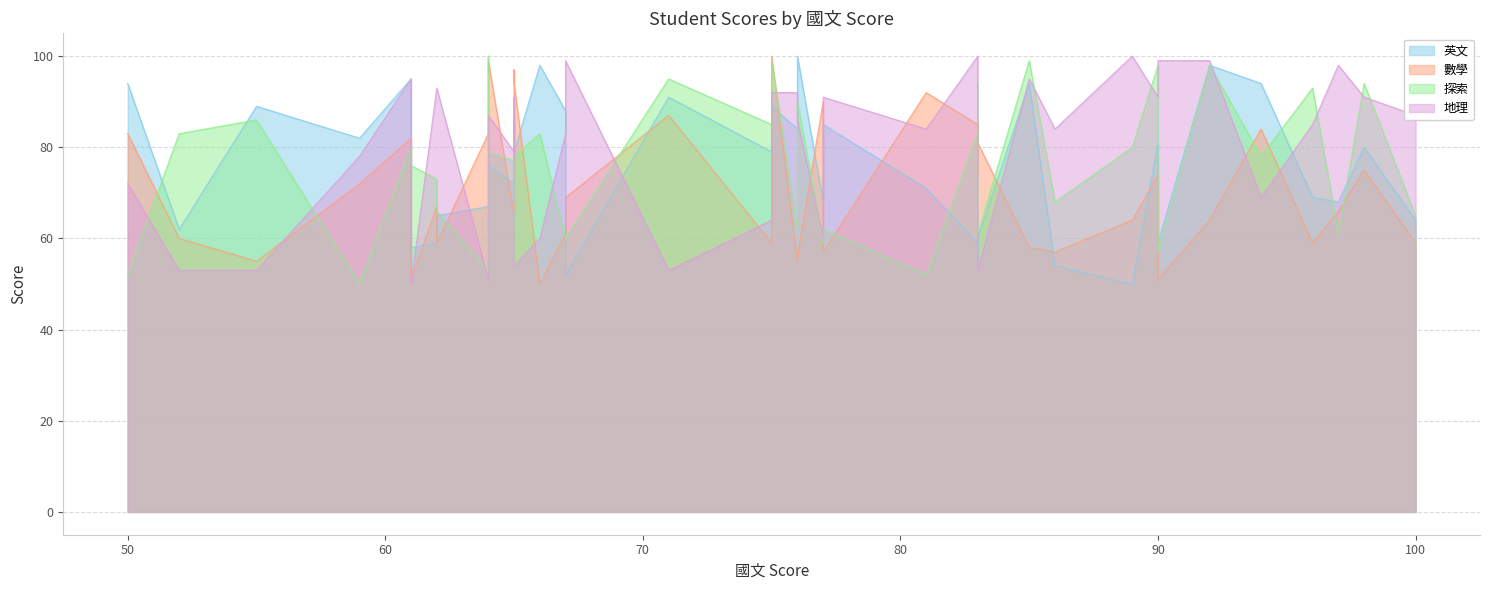

True or false: 地理 and 數學 cross at least once.

True